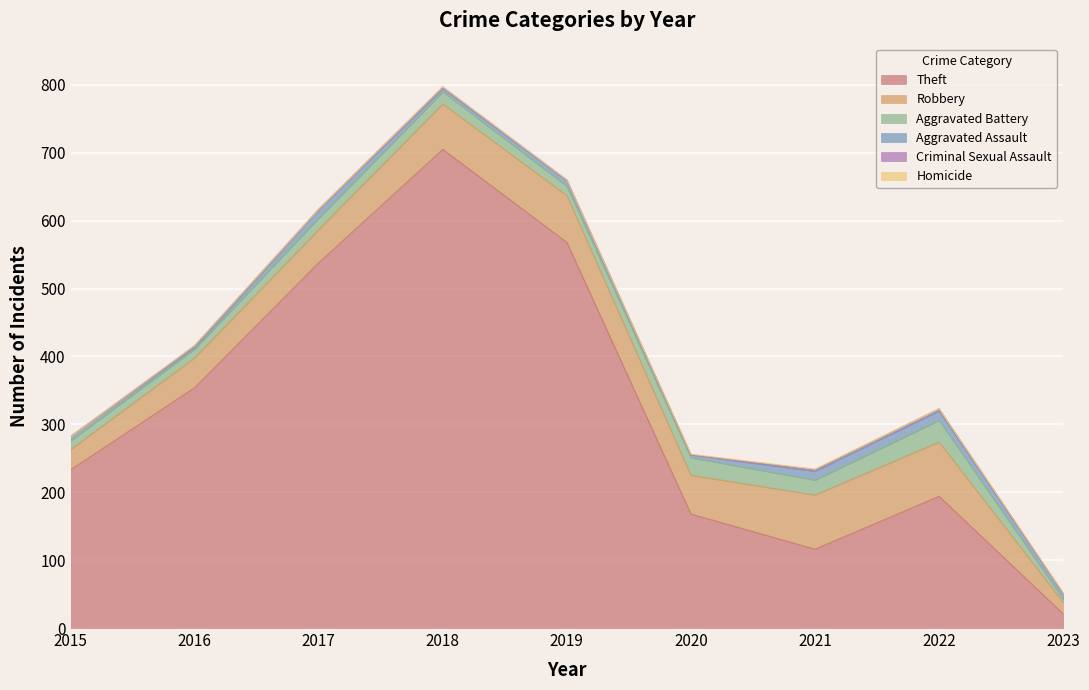

The Theft series shows 21 at 2023. True or false?

True